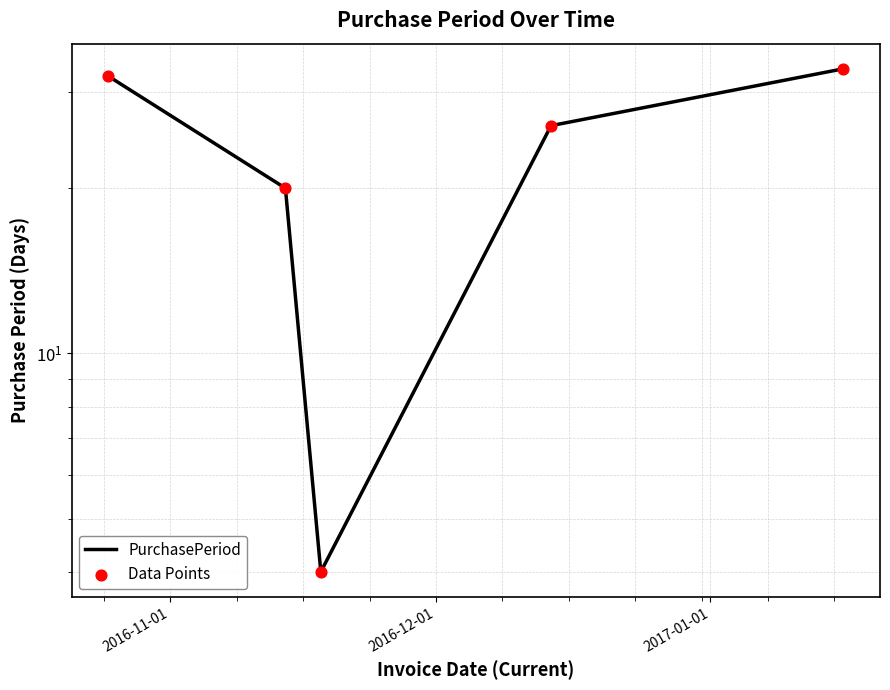

What are all the series names shown in the legend?

PurchasePeriod, Data Points